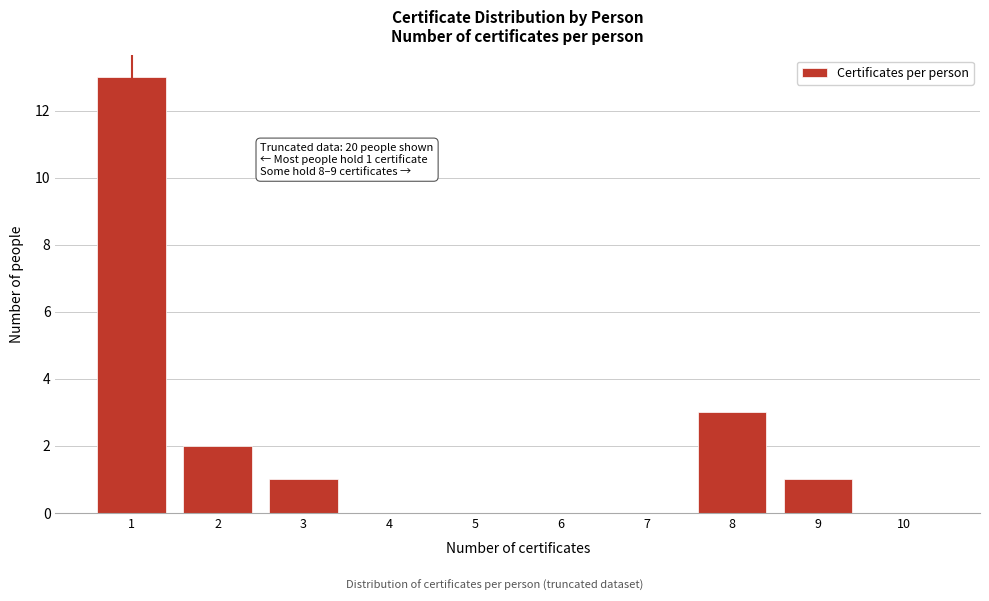

Reading left to right, transcribe all the data shown in this chart.

1=13	2=2	3=1	4=0	5=0	6=0	7=0	8=3	9=1	10=0